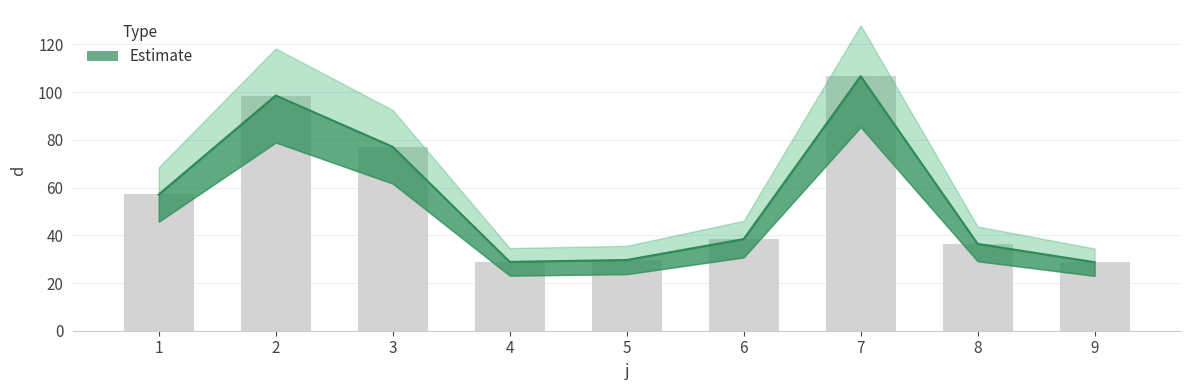

The chart shows a value of 59.6 at 2. True or false?

False